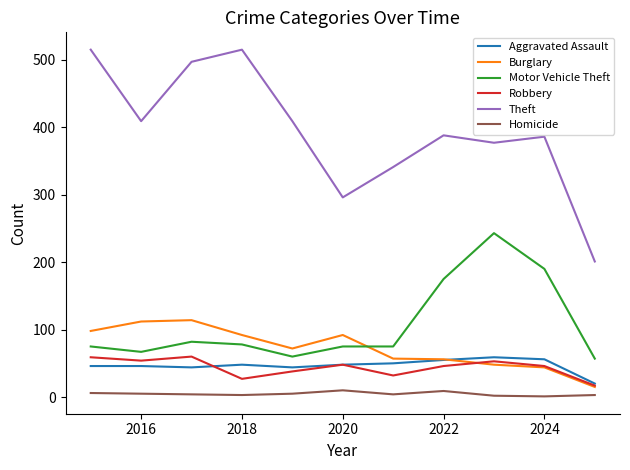

What is the smallest value displayed?

1